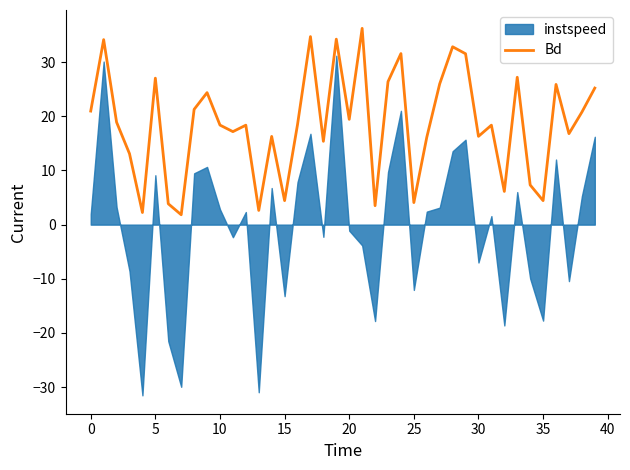

What is the highest value of the Bd series?

36.2